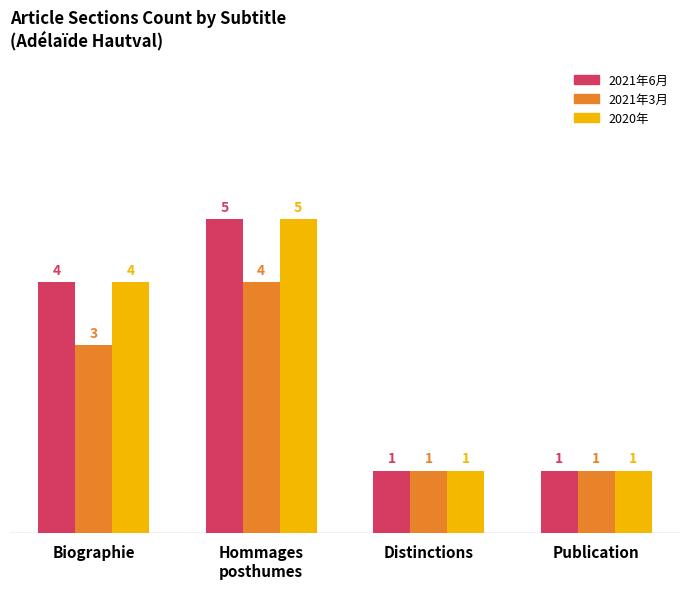

How many data points does each series have?

4